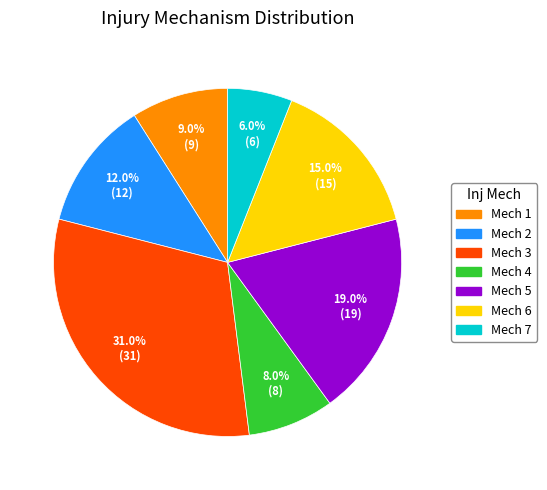

Does any single category account for the majority?

No